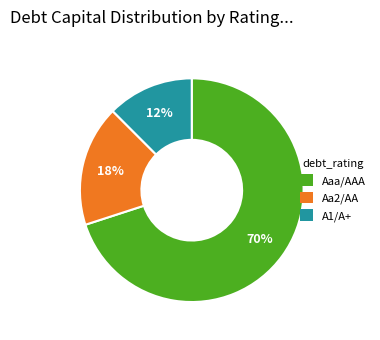

To the nearest percent, what is the combined percentage of A1/A+ and Aaa/AAA?

82%